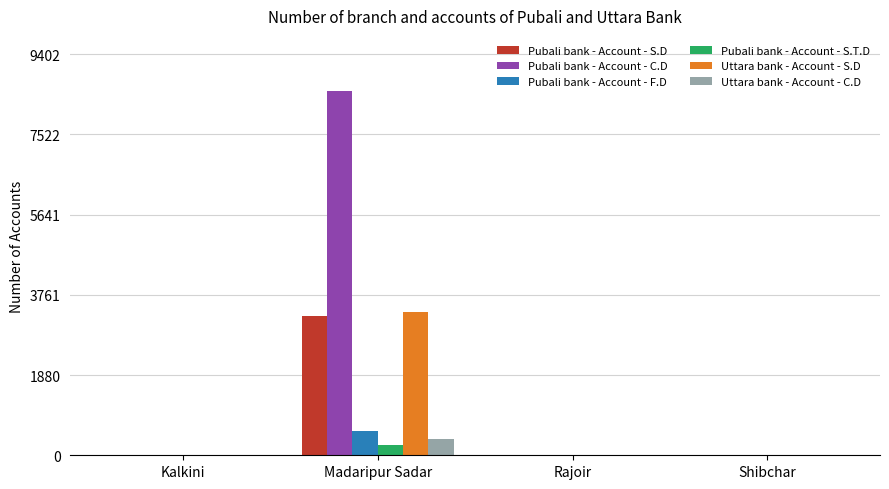

The value of Pubali bank - Account - F.D at Kalkini is 0. True or false?

True